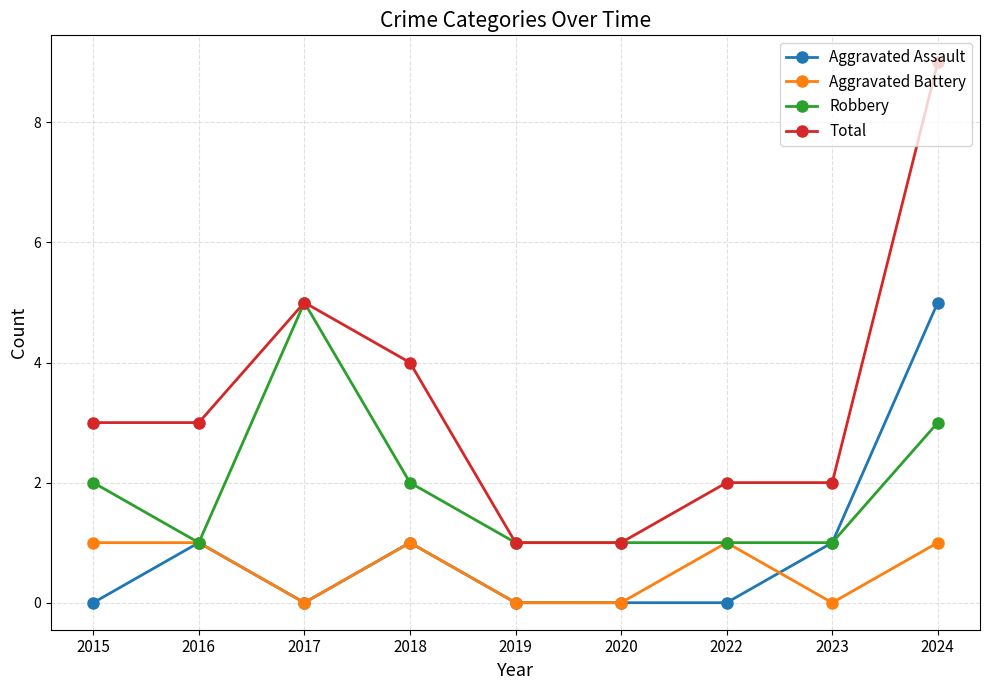

Reading left to right, list all the values displayed in this chart.

Aggravated Assault: 2015=0	2016=1	2017=0	2018=1	2019=0	2020=0	2022=0	2023=1	2024=5
Aggravated Battery: 2015=1	2016=1	2017=0	2018=1	2019=0	2020=0	2022=1	2023=0	2024=1
Robbery: 2015=2	2016=1	2017=5	2018=2	2019=1	2020=1	2022=1	2023=1	2024=3
Total: 2015=3	2016=3	2017=5	2018=4	2019=1	2020=1	2022=2	2023=2	2024=9